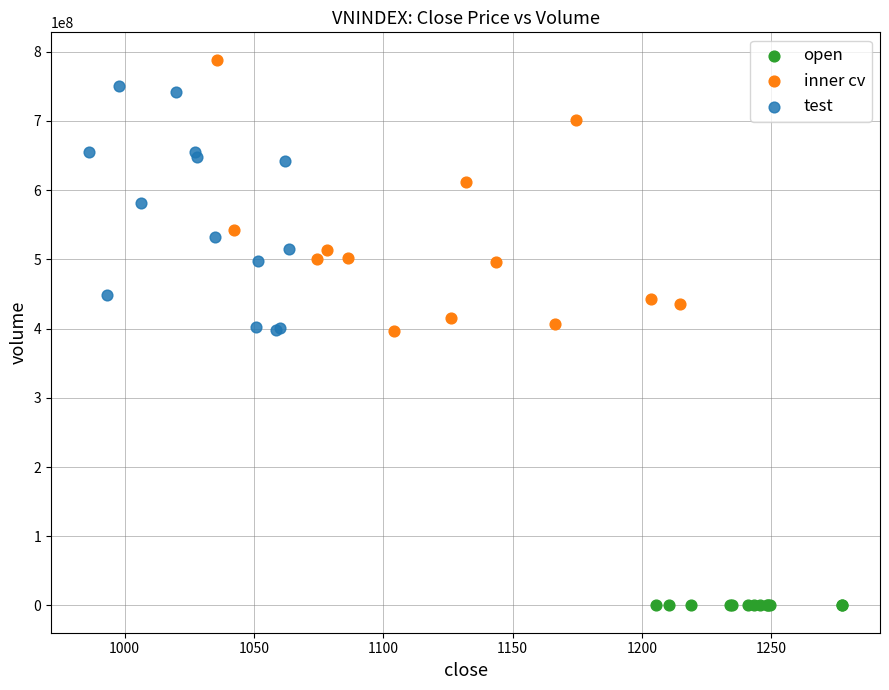

Which series has the widest spread of Y values?

inner cv